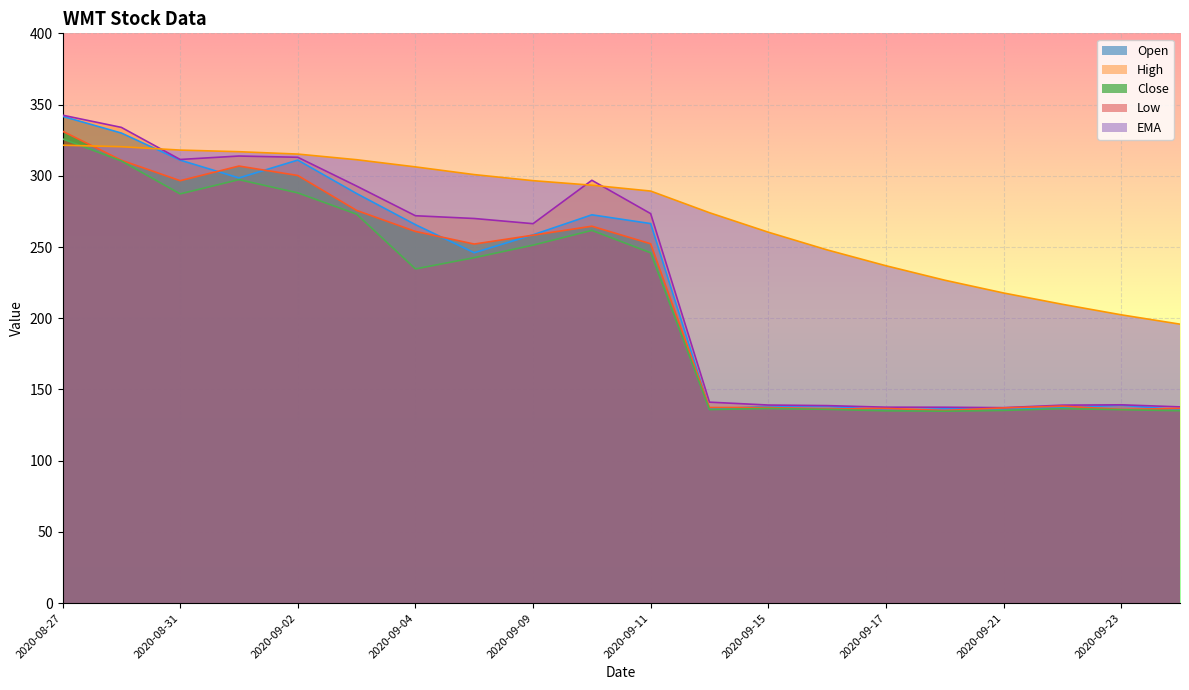

Rank the series at 2020-09-17 from highest to lowest value.

EMA, High, Close, Open, Low